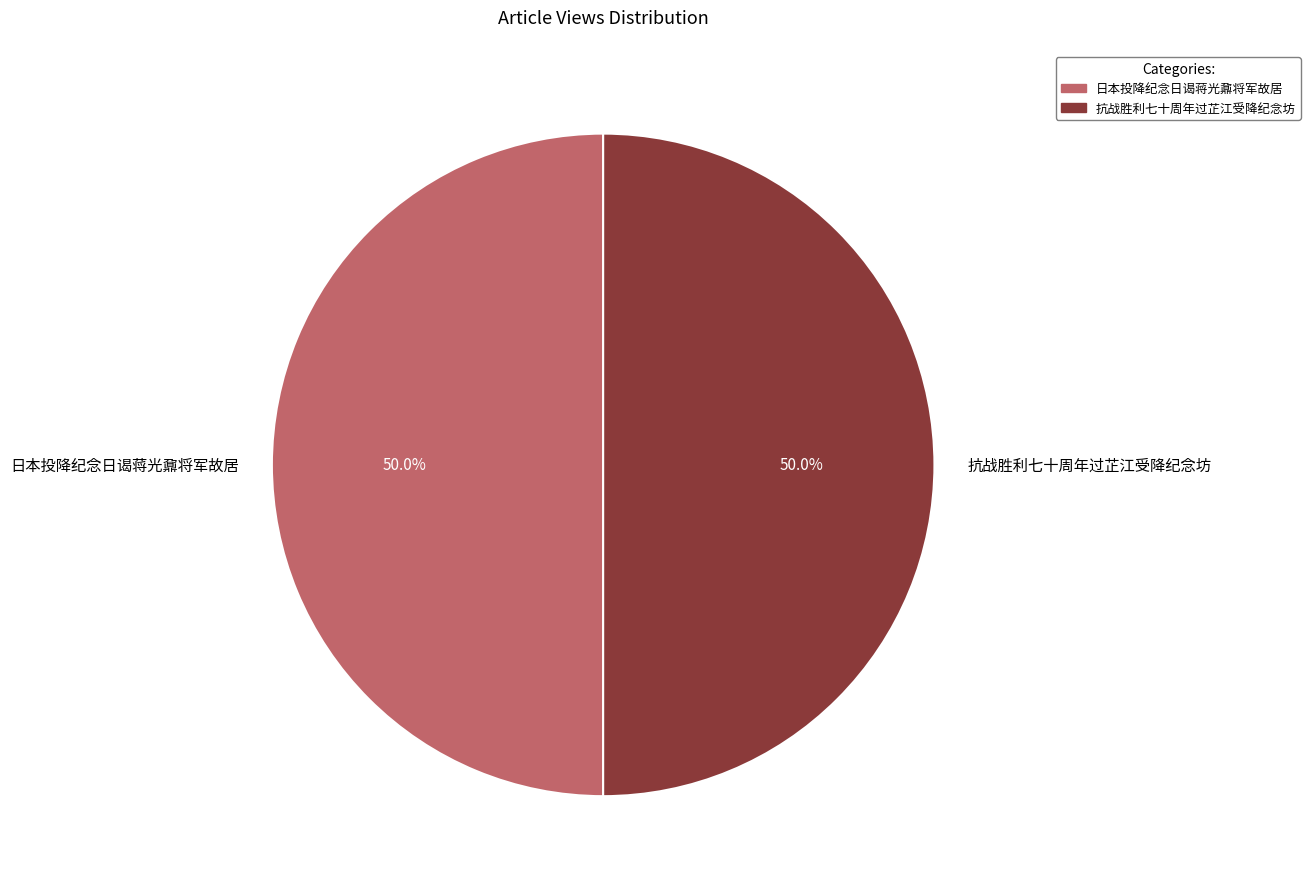

What percentage is the 日本投降纪念日谒蒋光鼐将军故居 slice, to the nearest percent?

50%